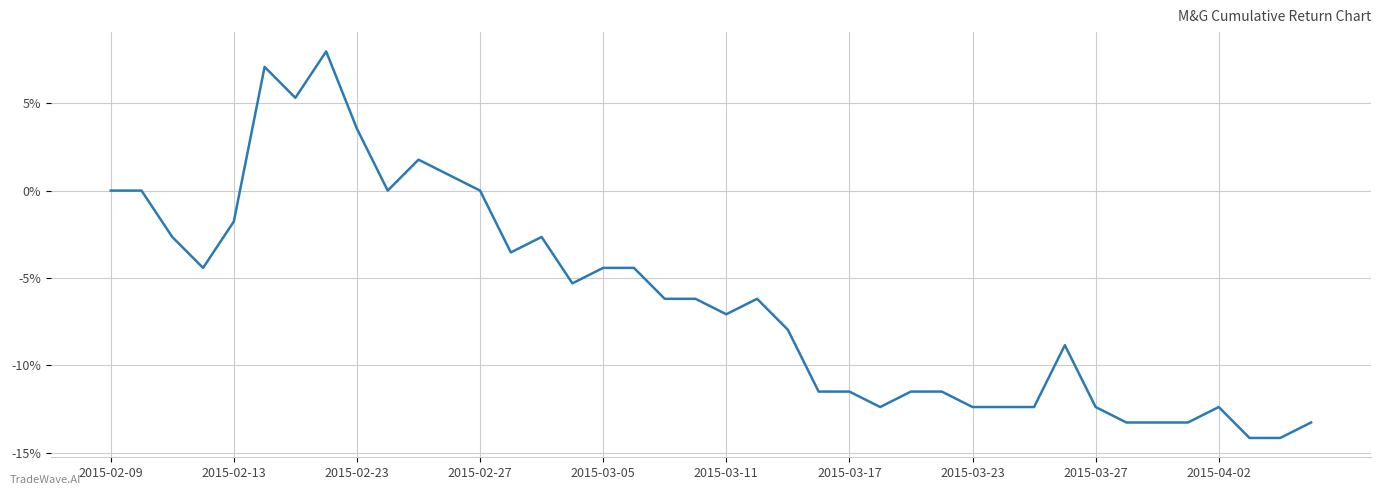

What is the minimum value shown in the chart?

-14.2